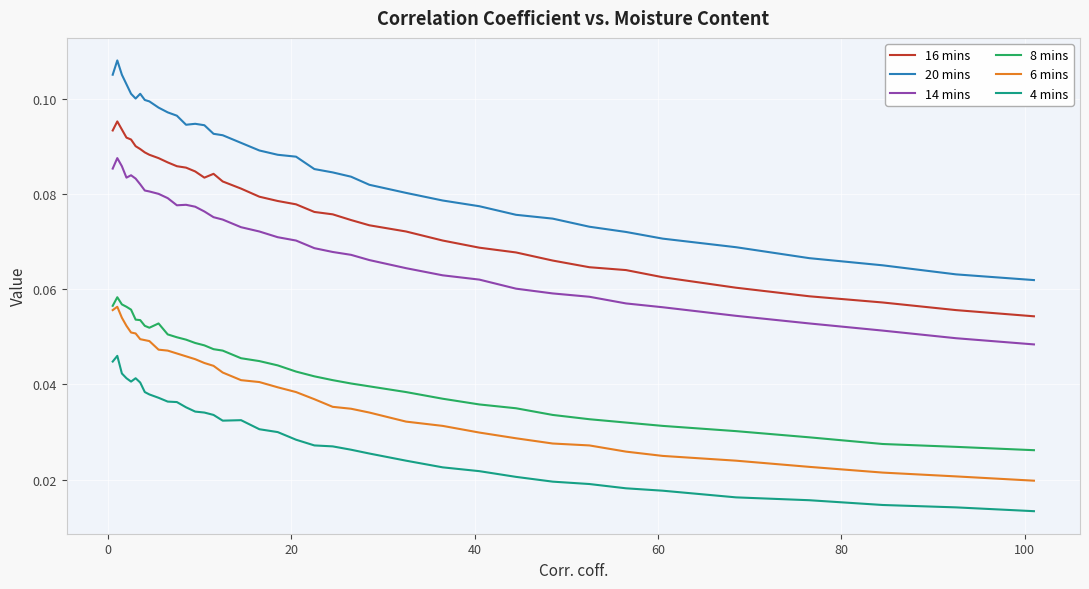

Does the chart have visible grid lines?

Yes